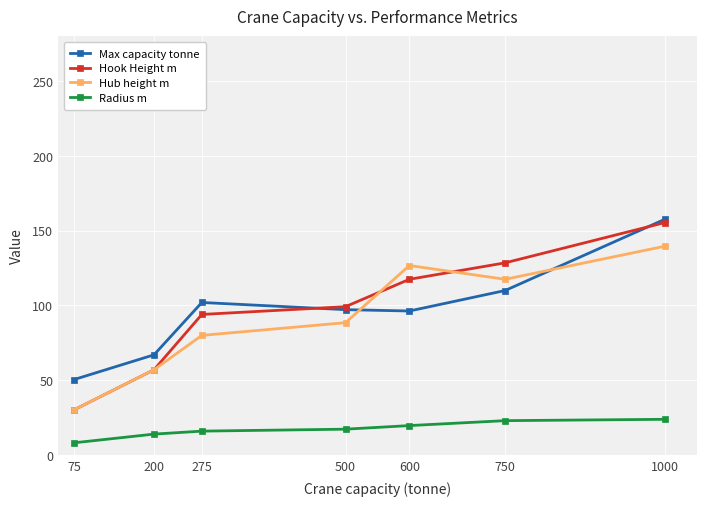

At which category does Hub height m reach its first local peak?

600